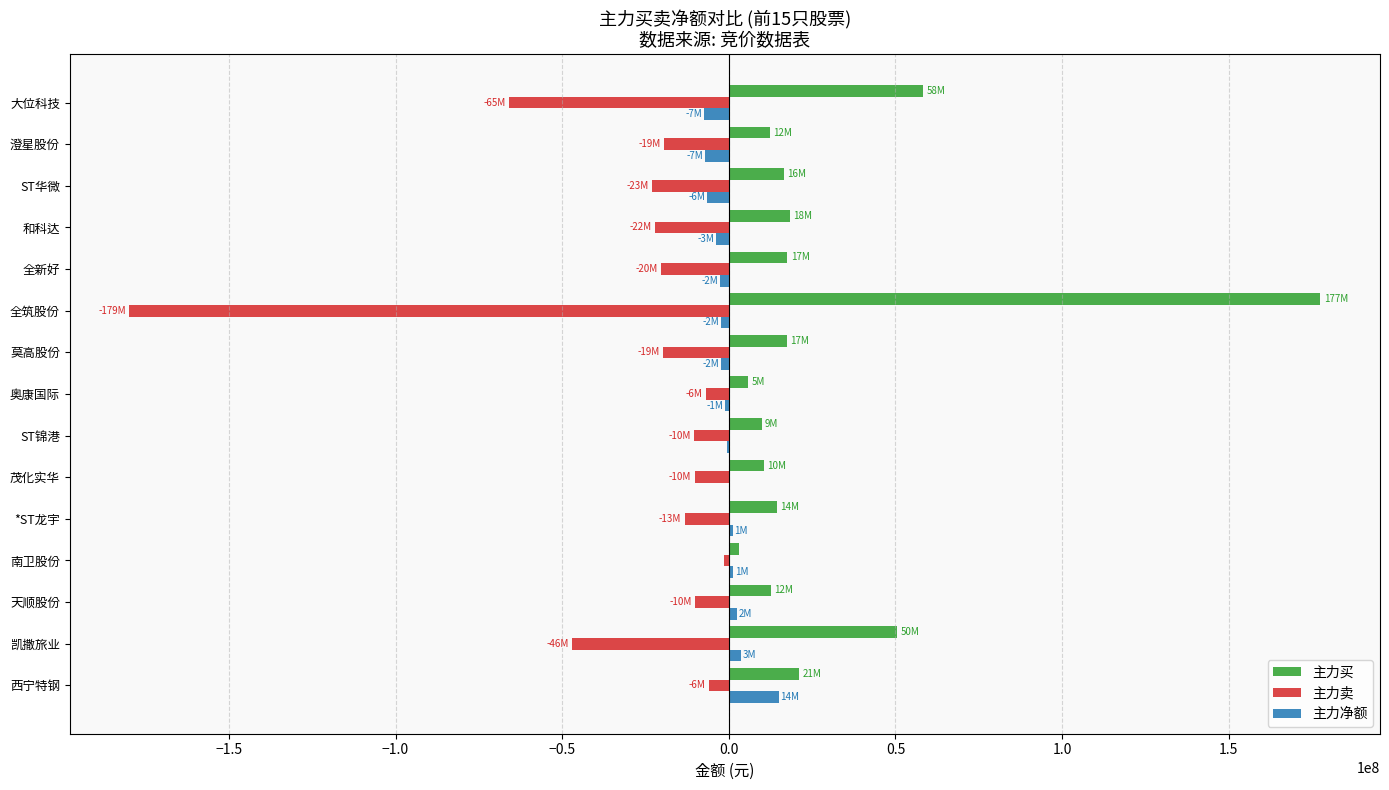

Is the value of 主力买 at 莫高股份 greater than the value of 主力卖 at 全筑股份?

Yes